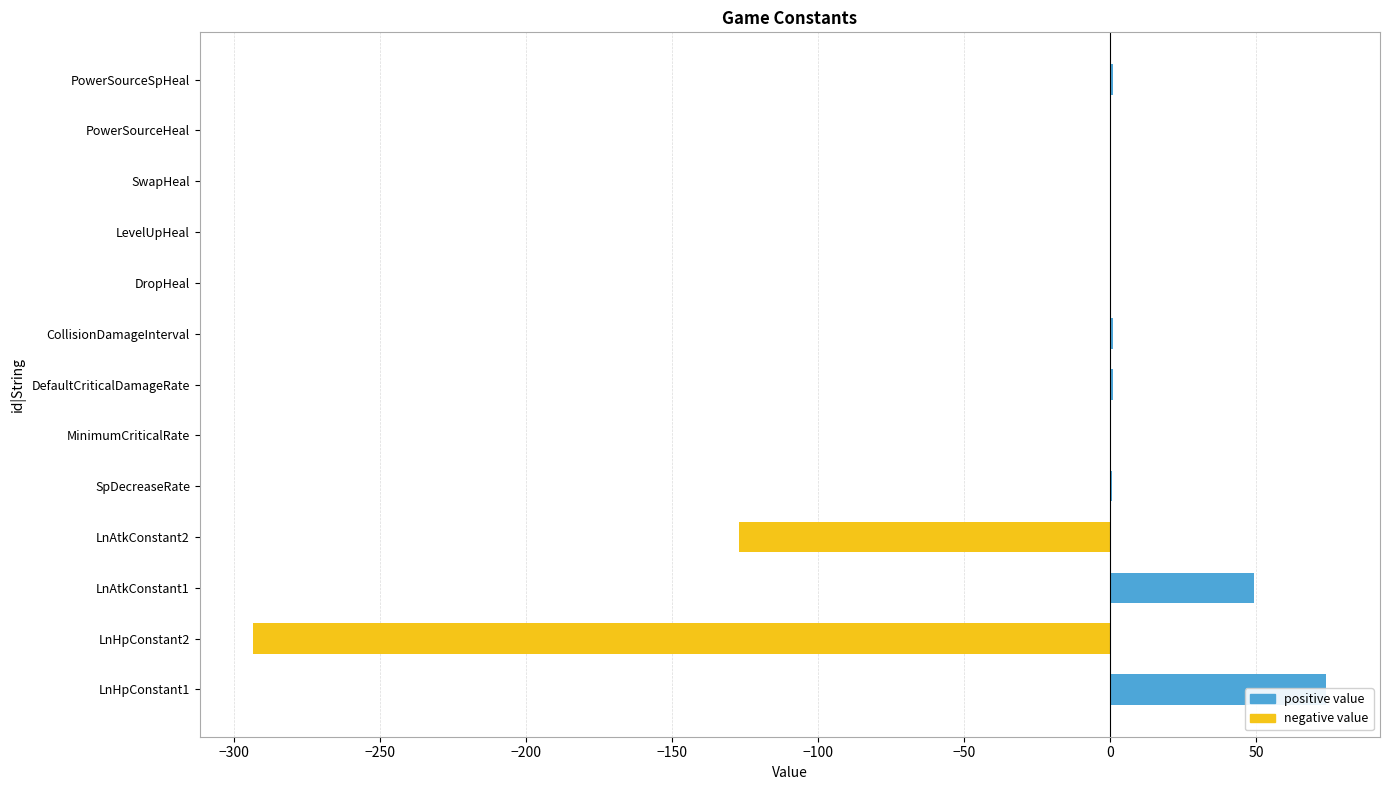

How many groups of bars are there?

13